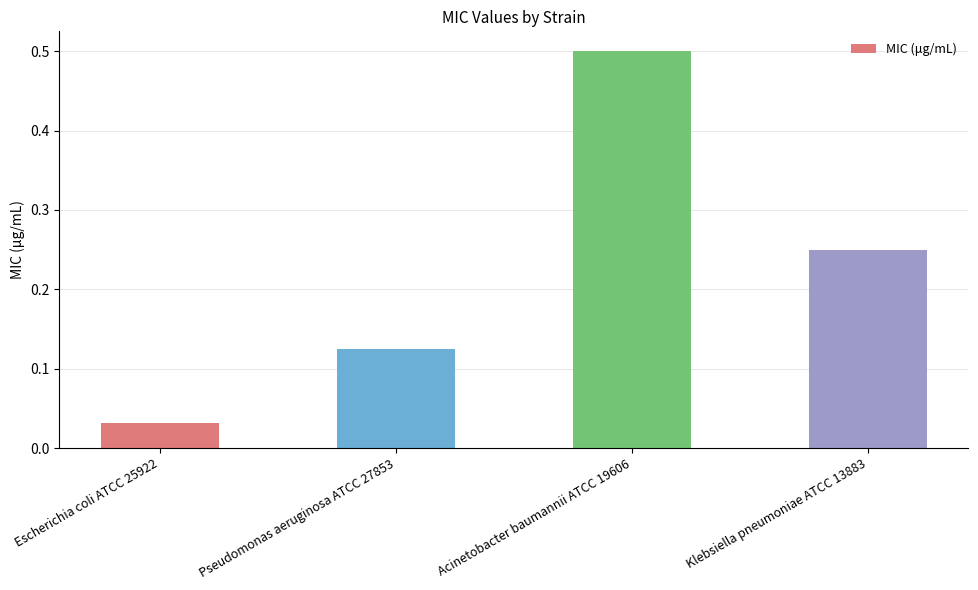

What is the change in value from Escherichia coli ATCC 25922 to Klebsiella pneumoniae ATCC 13883?

+0.2